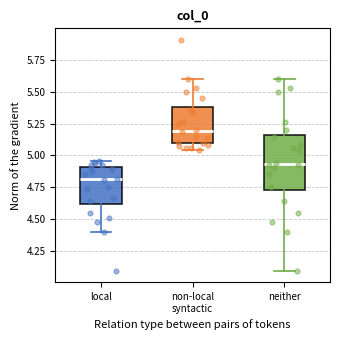

Where is the lower edge of the box for non-local syntactic on the y-axis? The values are not printed on the chart, so give them approximately, as read against the axis.

5.10